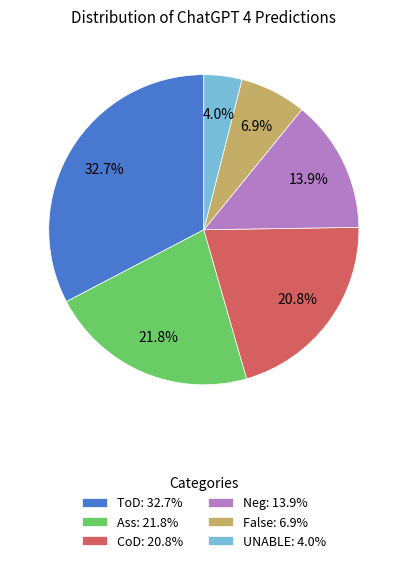

To the nearest percent, what is the difference between the largest and smallest slice percentages?

29%